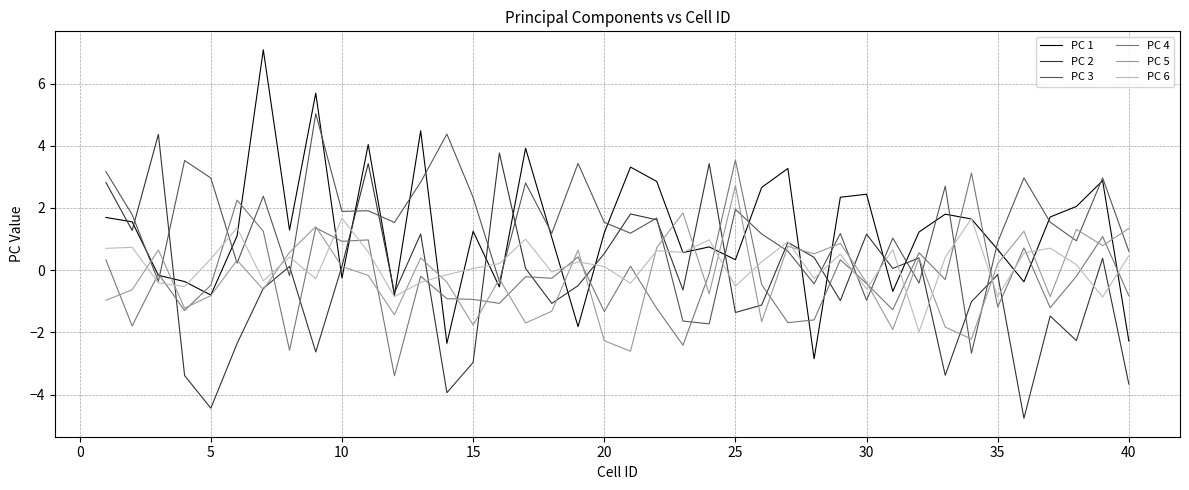

What is the greatest value displayed?

7.1